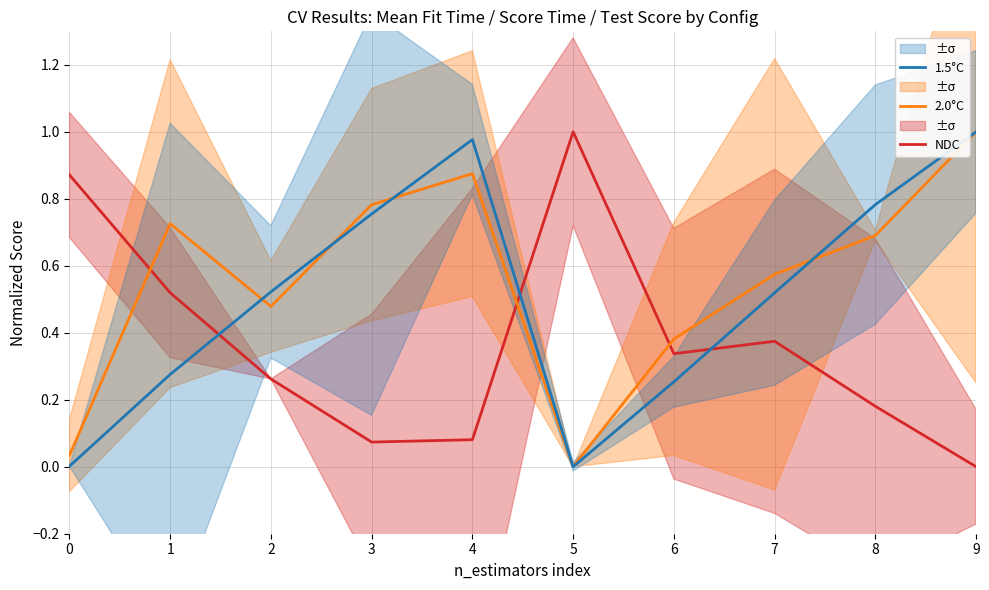

After their last crossing, which series has the higher values: 2.0°C or NDC?

2.0°C